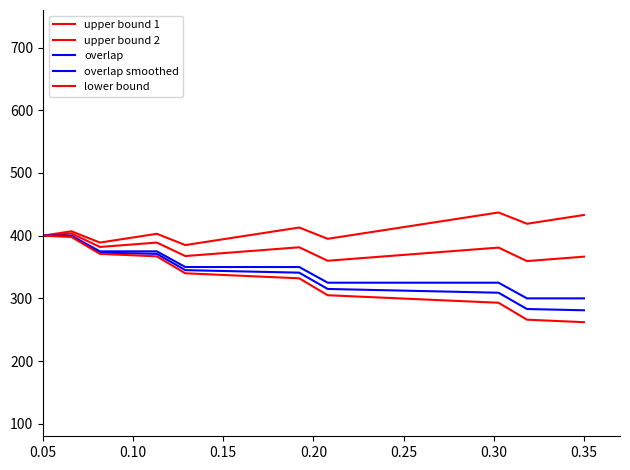

True or false: upper bound 1 and upper bound 2 intersect in this chart.

False